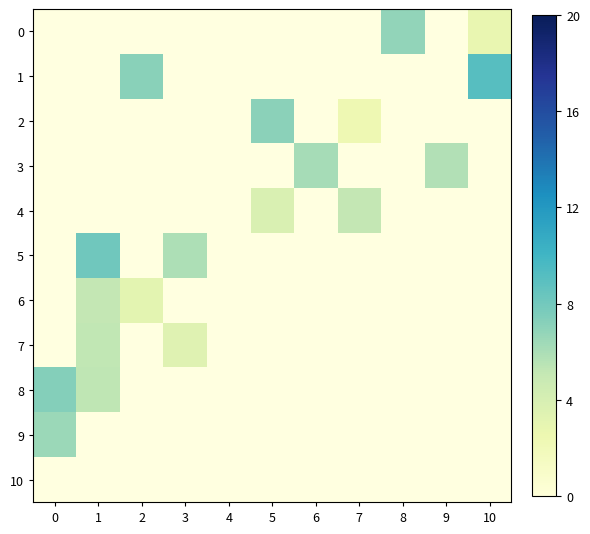

The 5 series shows 5.9 at 3. True or false?

True